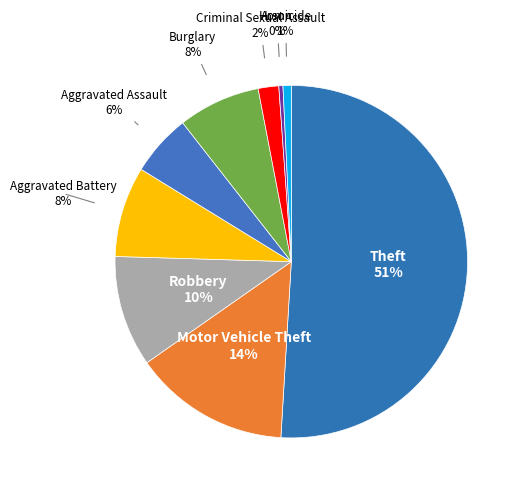

How many segments does this pie chart have?

9